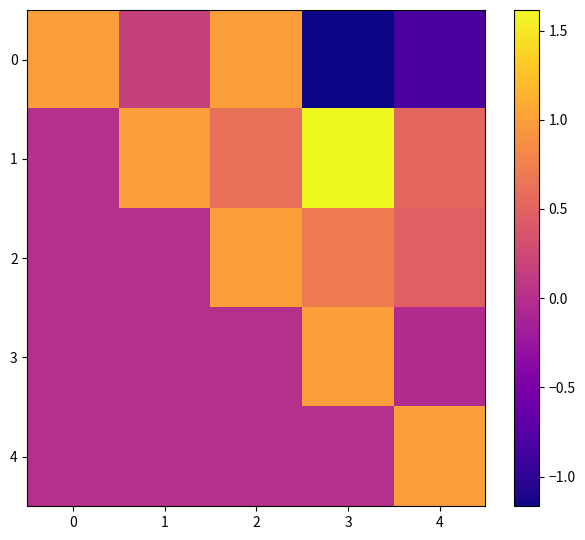

List the series in order of their peak value, lowest first.

0, 2, 3, 4, 1